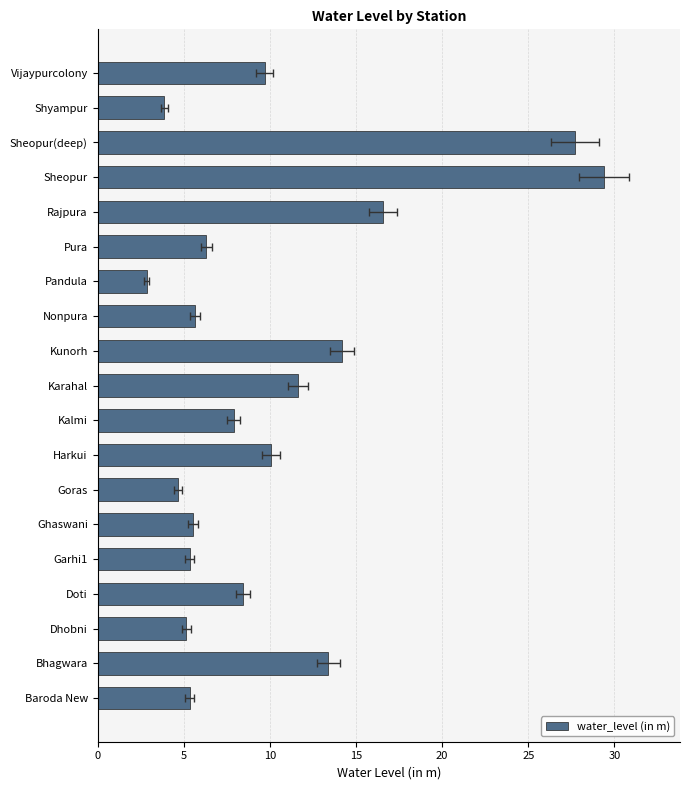

Between Shyampur and Ghaswani, which is larger?

Ghaswani